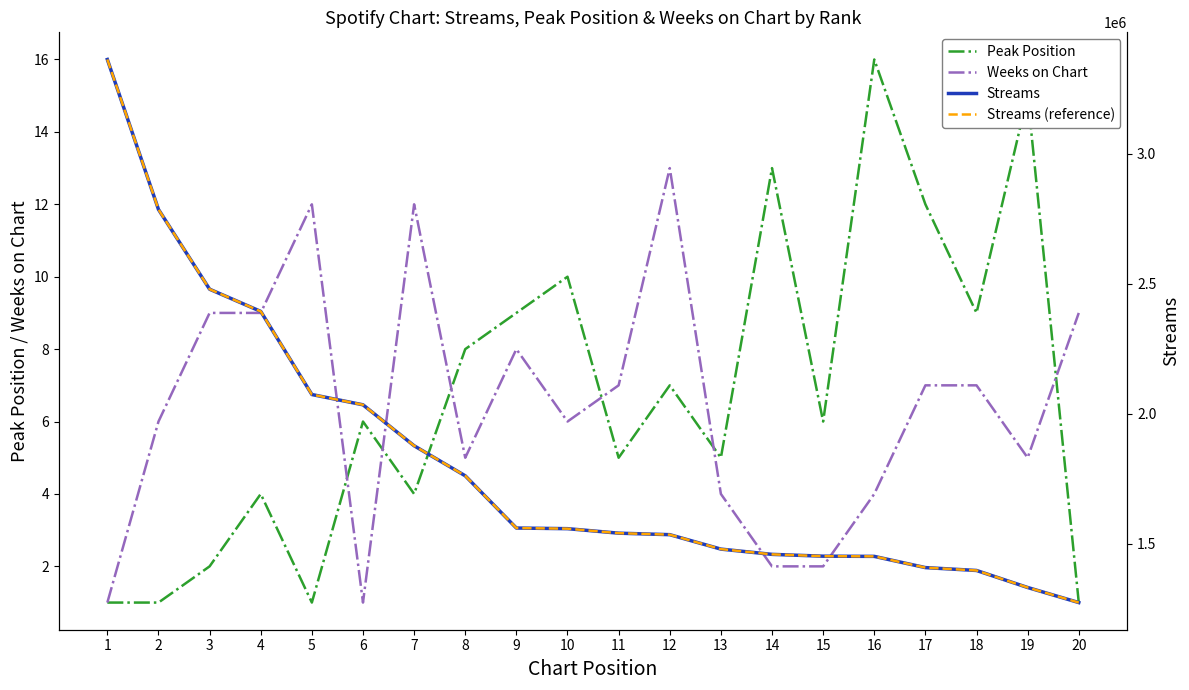

List the labels in order of Weeks on Chart value, largest first.

12, 5, 7, 3, 4, 20, 9, 11, 17, 18, 2, 10, 8, 19, 13, 16, 14, 15, 1, 6